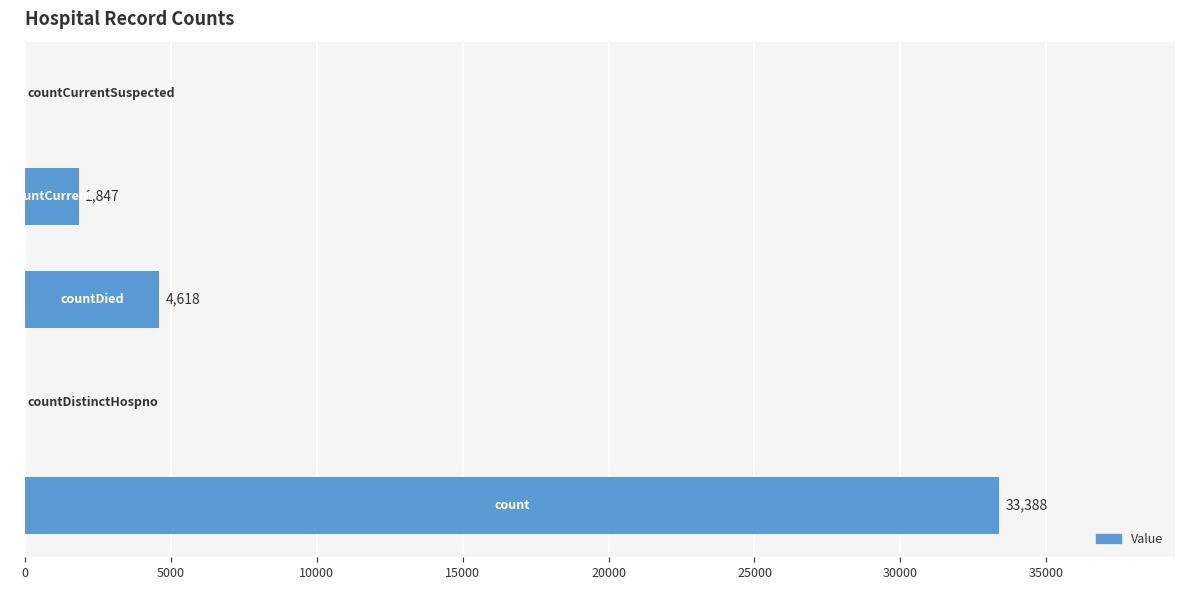

What is the greatest value displayed?

33388